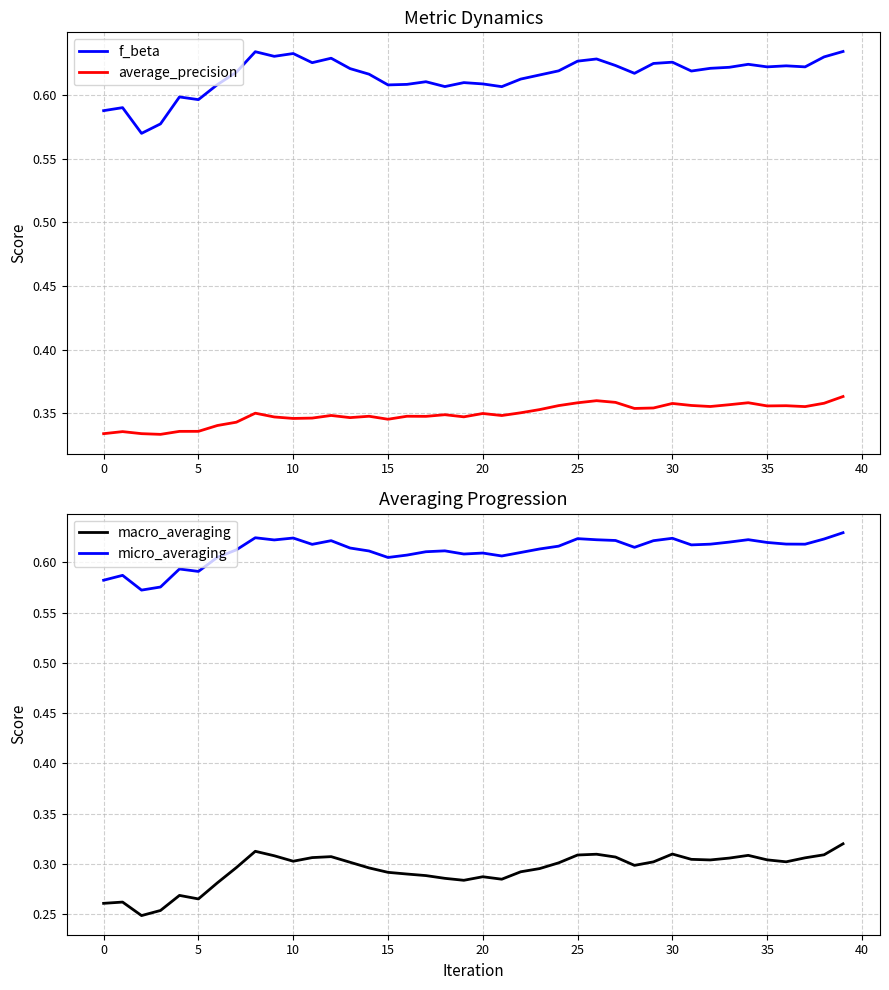

What is the sum of the micro_averaging values at 25 and −5?

1.2